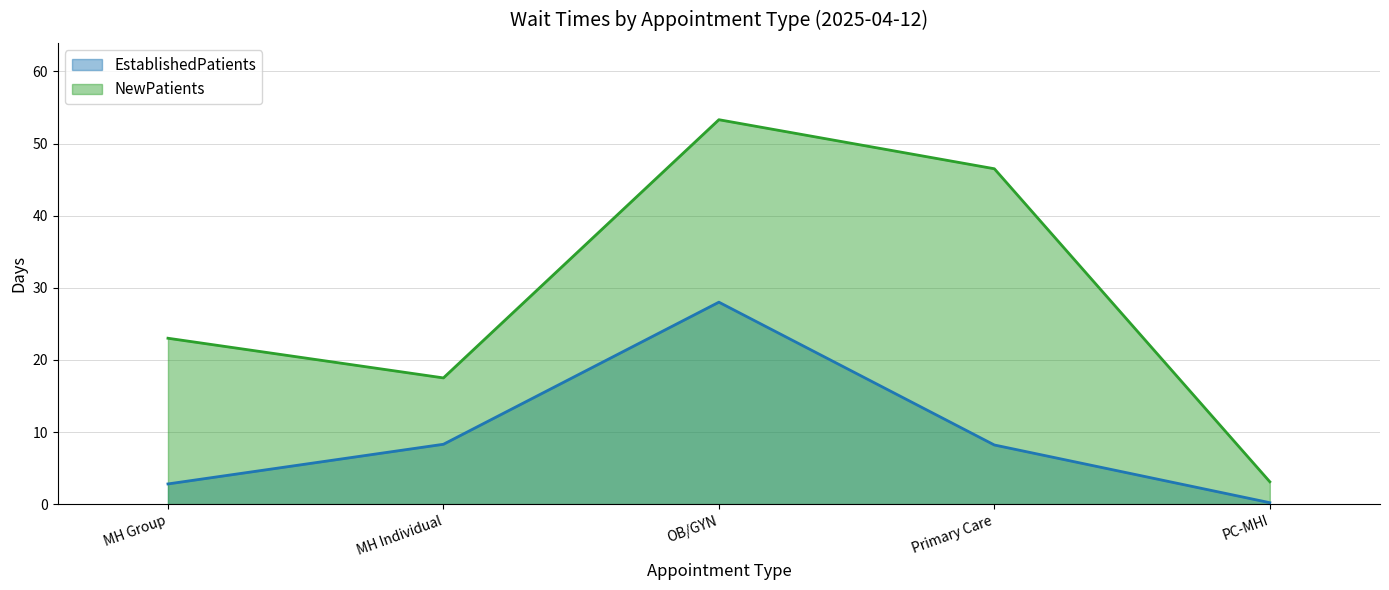

The NewPatients series shows 53.3 at OB/GYN. True or false?

True